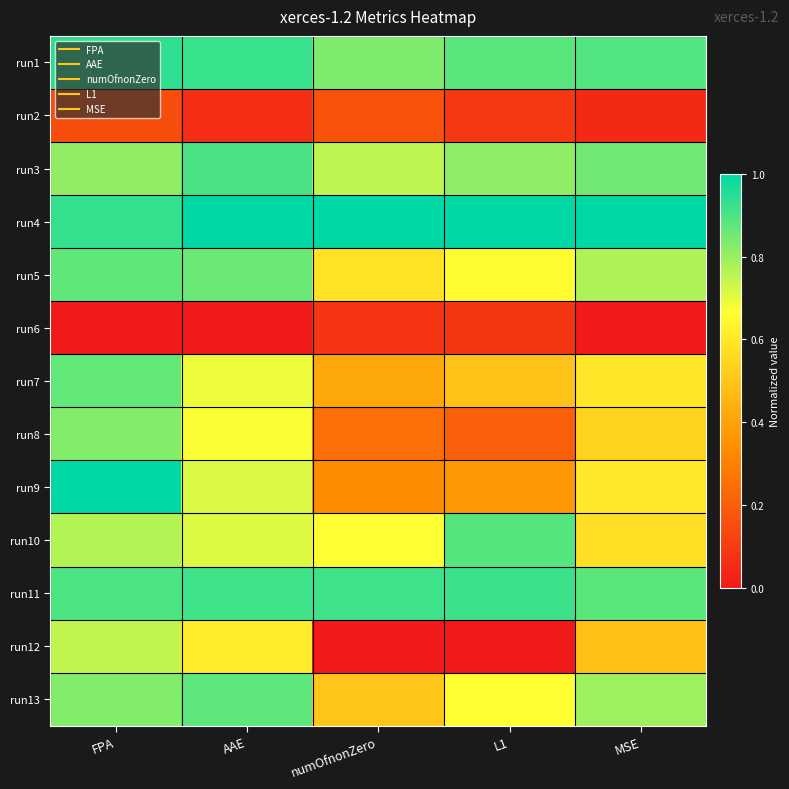

List the series in order of their peak value, highest first.

run4, run9, run1, run11, run3, run10, run13, run5, run7, run8, run12, run2, run6